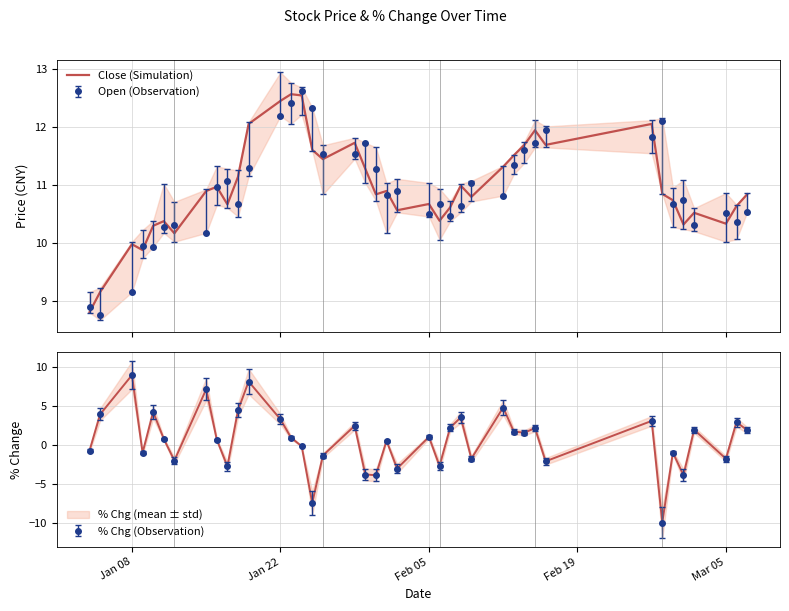

True or false: there are more than 2 points higher than both neighbors.

True